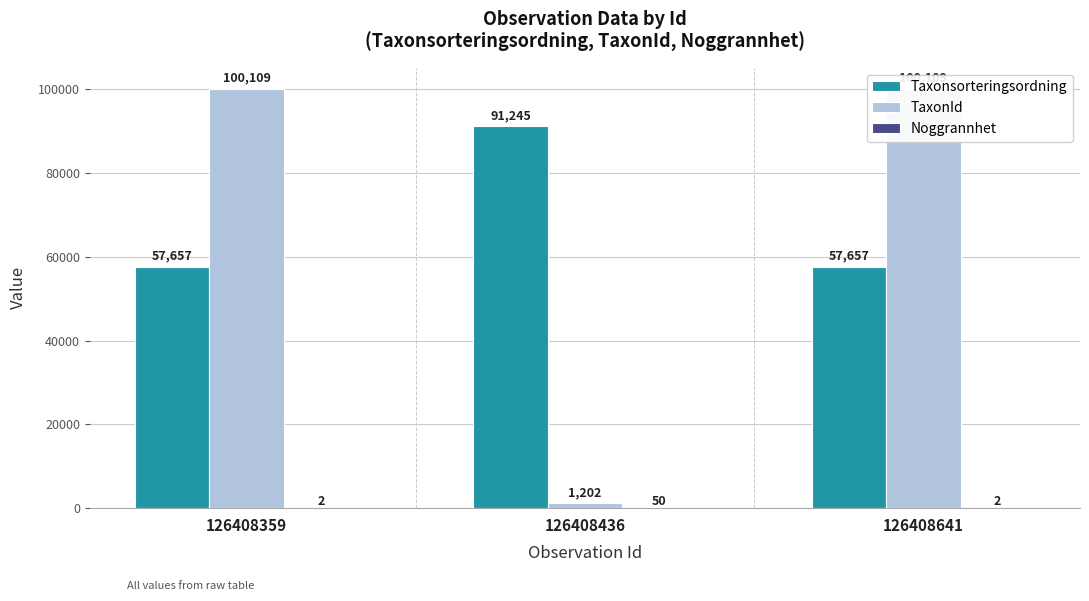

The Noggrannhet series shows 2 at 126408359. True or false?

True